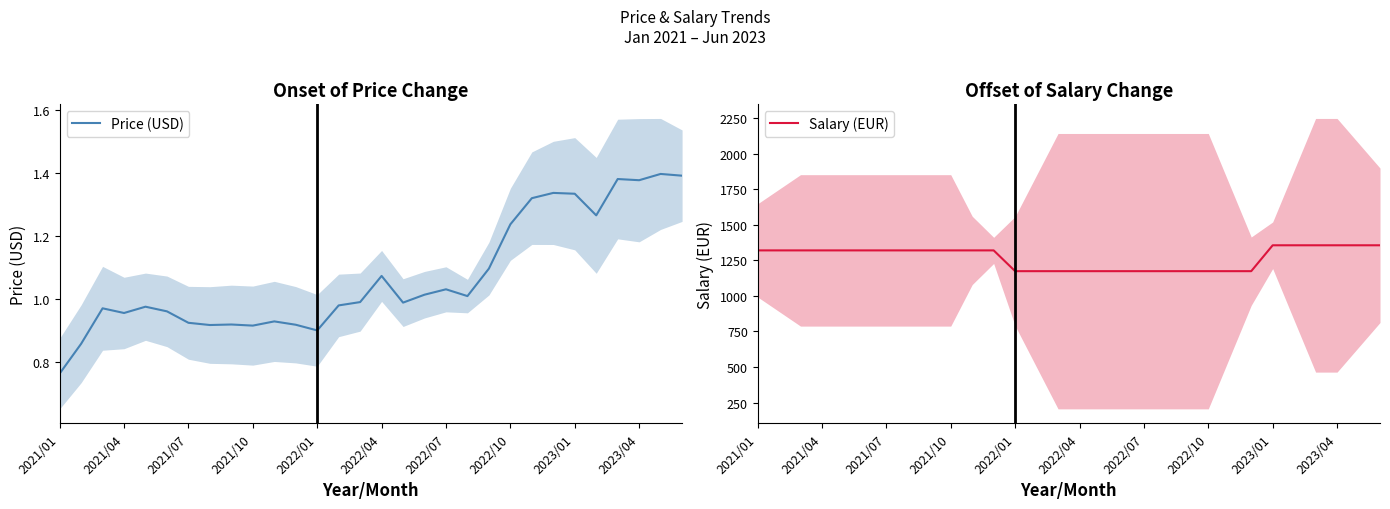

Which category has the lowest value across all series?

2021/01